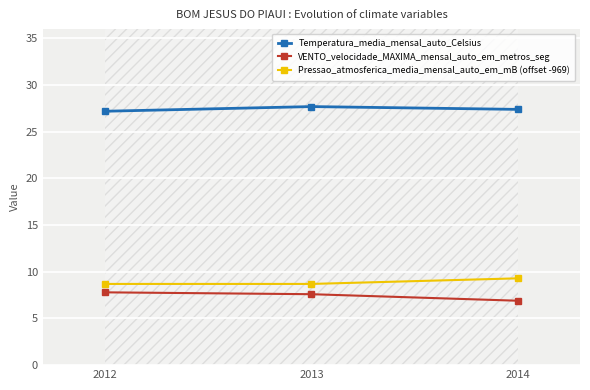

At which label does VENTO_velocidade_MAXIMA_mensal_auto_em_metros_seg reach its peak?

2012